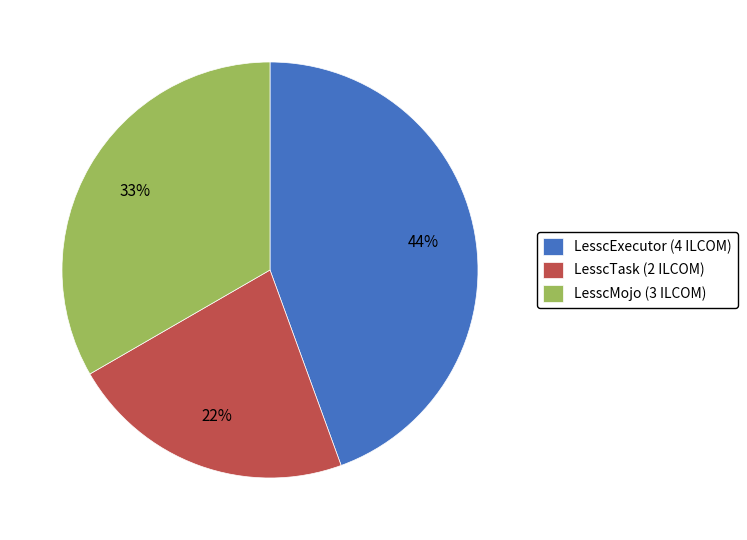

Which slice is the smallest?

LesscTask (2 ILCOM)